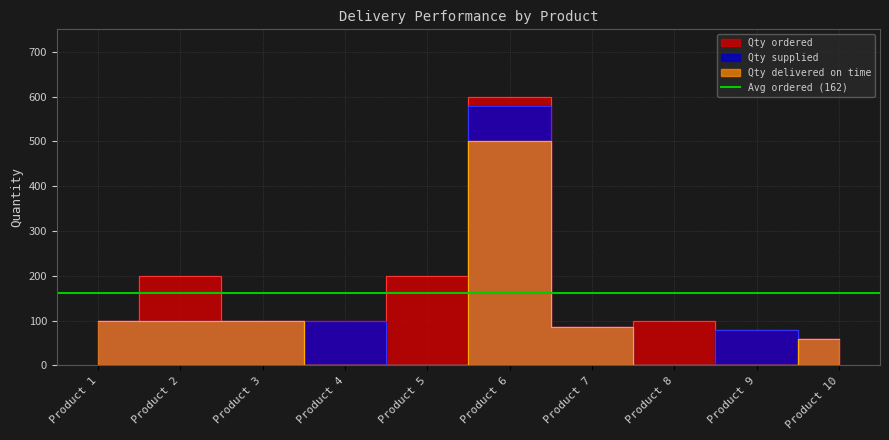

How many values in the Qty supplied series are below 100?

5